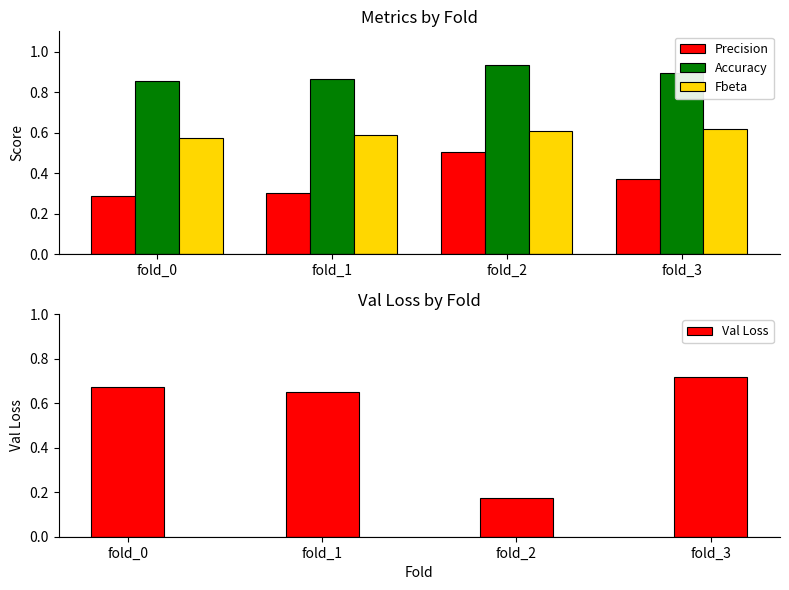

Reading left to right, transcribe all the data shown in this chart.

Precision: fold_0=0.3	fold_1=0.3	fold_2=0.5	fold_3=0.4
Accuracy: fold_0=0.9	fold_1=0.9	fold_2=0.9	fold_3=0.9
Fbeta: fold_0=0.6	fold_1=0.6	fold_2=0.6	fold_3=0.6
Val Loss: fold_0=0.7	fold_1=0.7	fold_2=0.2	fold_3=0.7